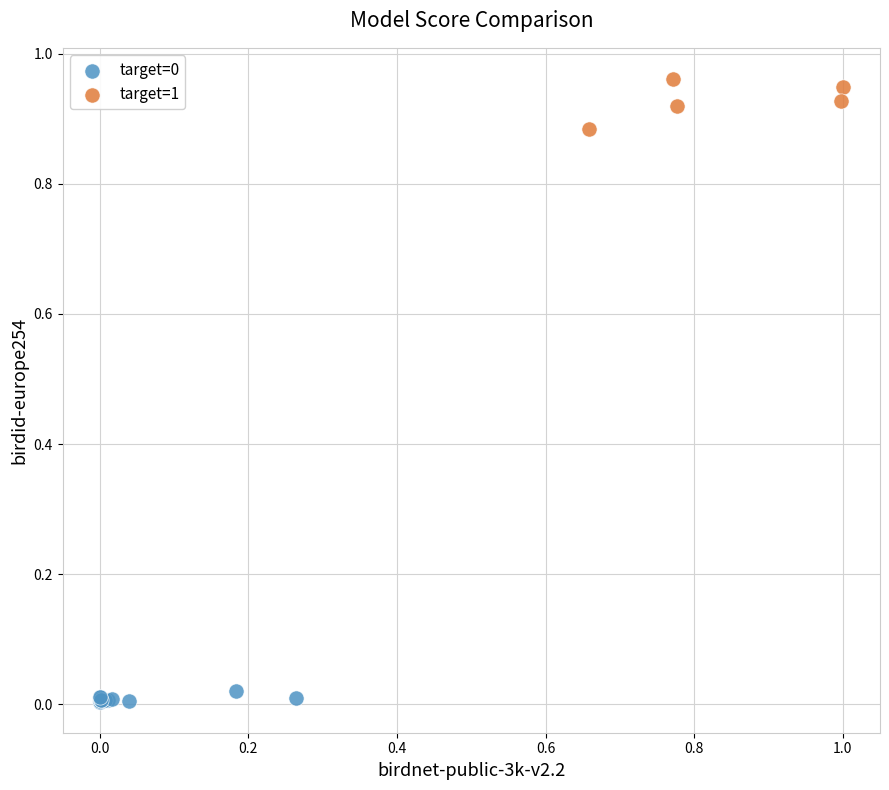

Which series reaches the maximum Y coordinate?

target=1